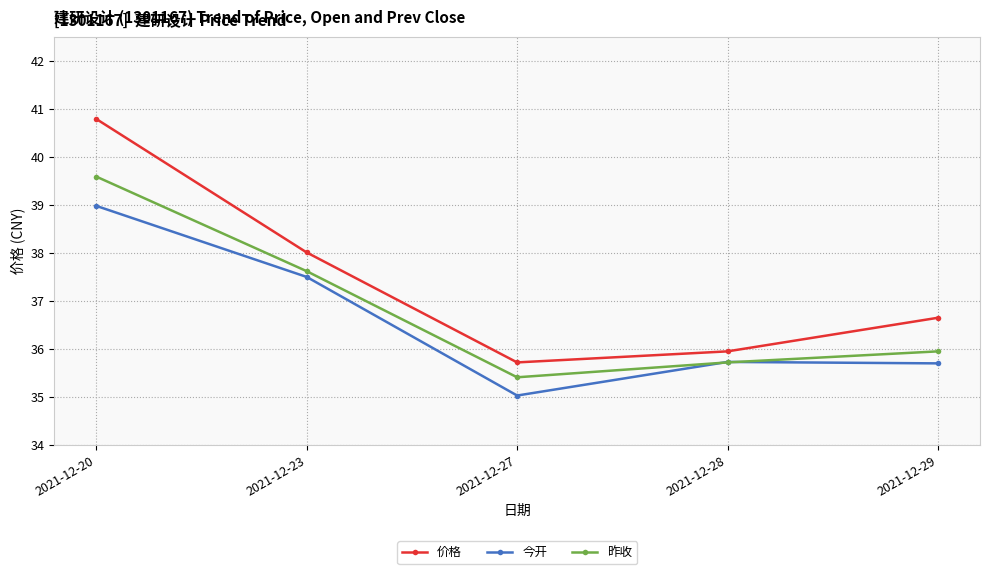

What is the sum of all 价格 values?

187.1